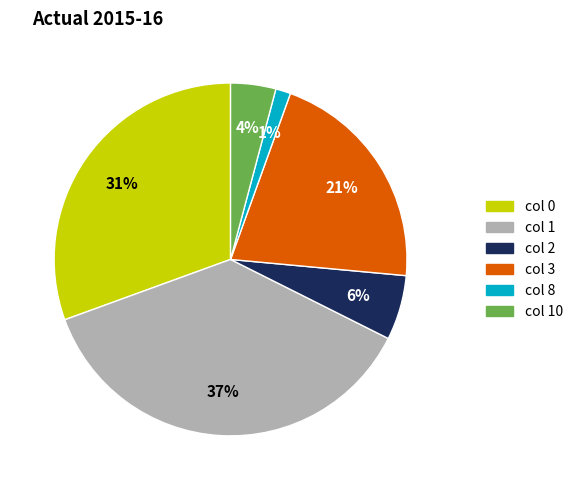

To the nearest percent, what is the difference between the largest and smallest slice percentages?

36%